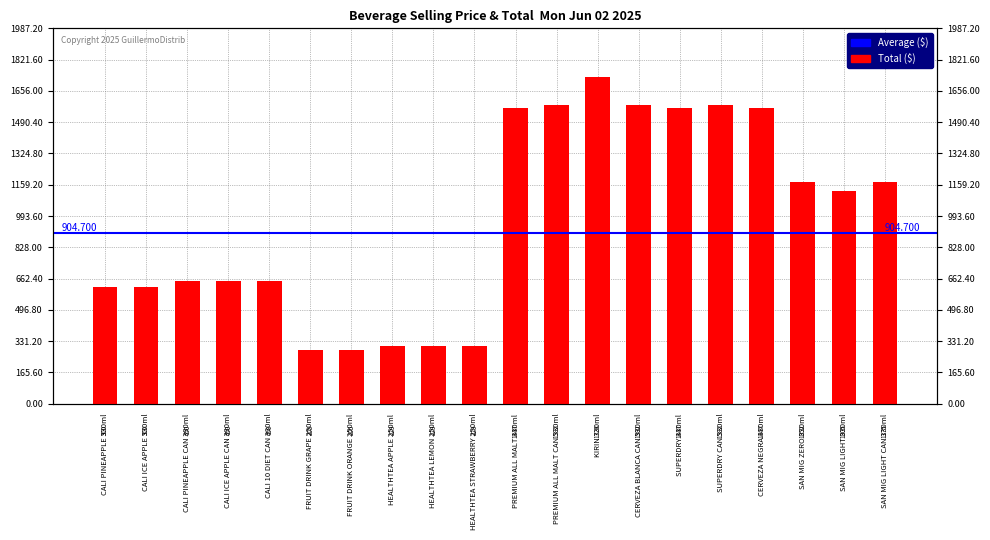

What is the difference between the values at PREMIUM ALL MALT CAN 330ml and SAN MIG LIGHT CAN 330ml?

407